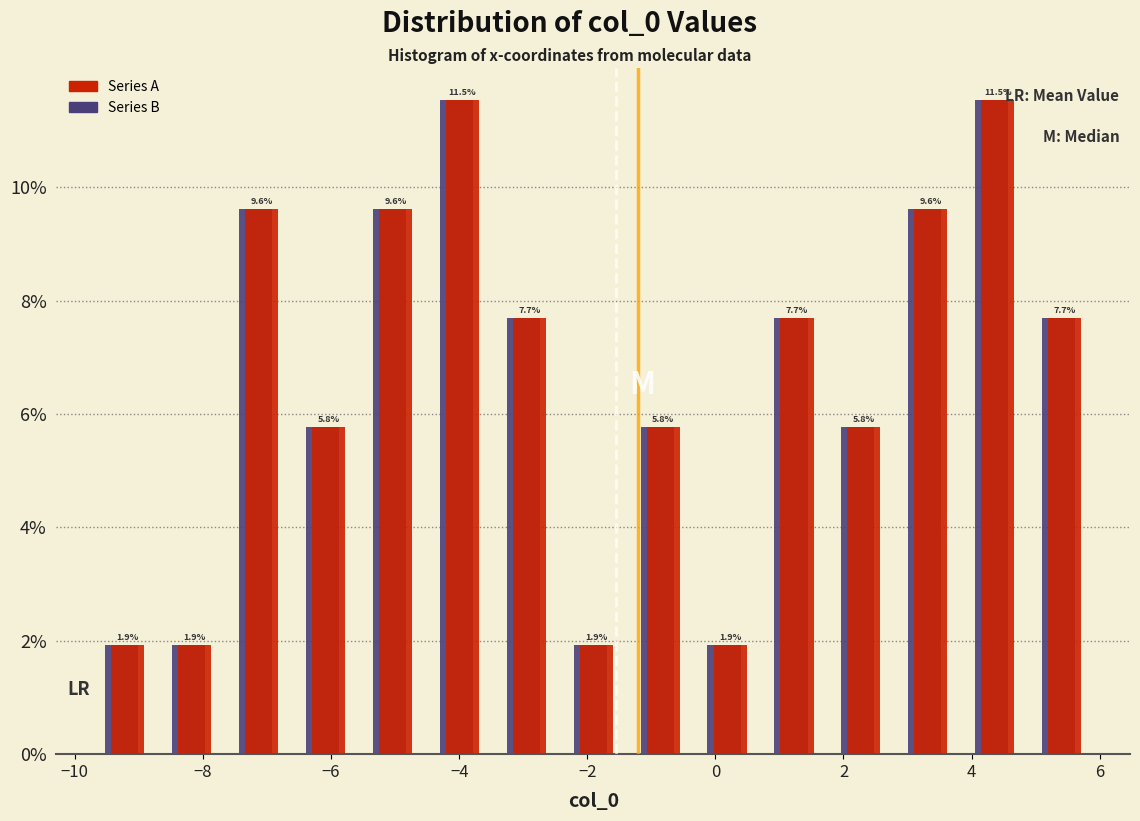

Reading left to right, list every range on the x-axis with the height of the bar of each series over it. The bar edges are not printed on the chart, so give them approximately, as read against the axis.

-9.8 to -8.6: Series B=1.9	Series A=1.9
-8.6 to -7.6: Series B=1.9	Series A=1.9
-7.6 to -6.6: Series B=9.6	Series A=9.6
-6.6 to -5.6: Series B=5.8	Series A=5.8
-5.6 to -4.6: Series B=9.6	Series A=9.6
-4.6 to -3.4: Series B=11.5	Series A=11.5
-3.4 to -2.4: Series B=7.7	Series A=7.7
-2.4 to -1.4: Series B=1.9	Series A=1.9
-1.4 to -0.4: Series B=5.8	Series A=5.8
-0.4 to 0.8: Series B=1.9	Series A=1.9
0.8 to 1.8: Series B=7.7	Series A=7.7
1.8 to 2.8: Series B=5.8	Series A=5.8
2.8 to 3.8: Series B=9.6	Series A=9.6
3.8 to 4.8: Series B=11.5	Series A=11.5
4.8 to 6.0: Series B=7.7	Series A=7.7